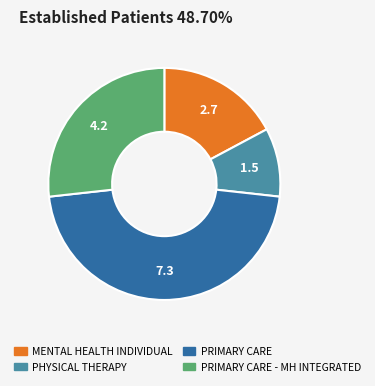

Is there any slice that represents more than half of the pie?

No